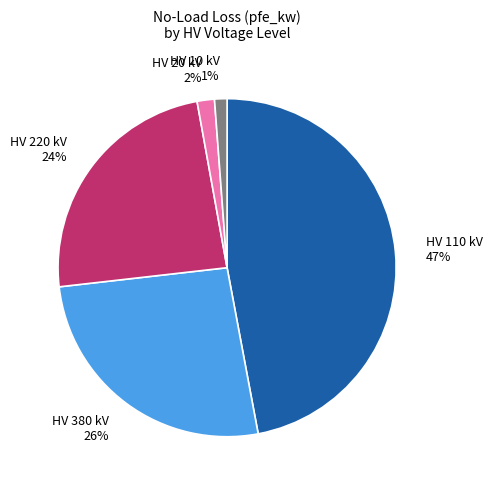

Do HV 220 kV and HV 110 kV together represent more than half of the pie?

Yes